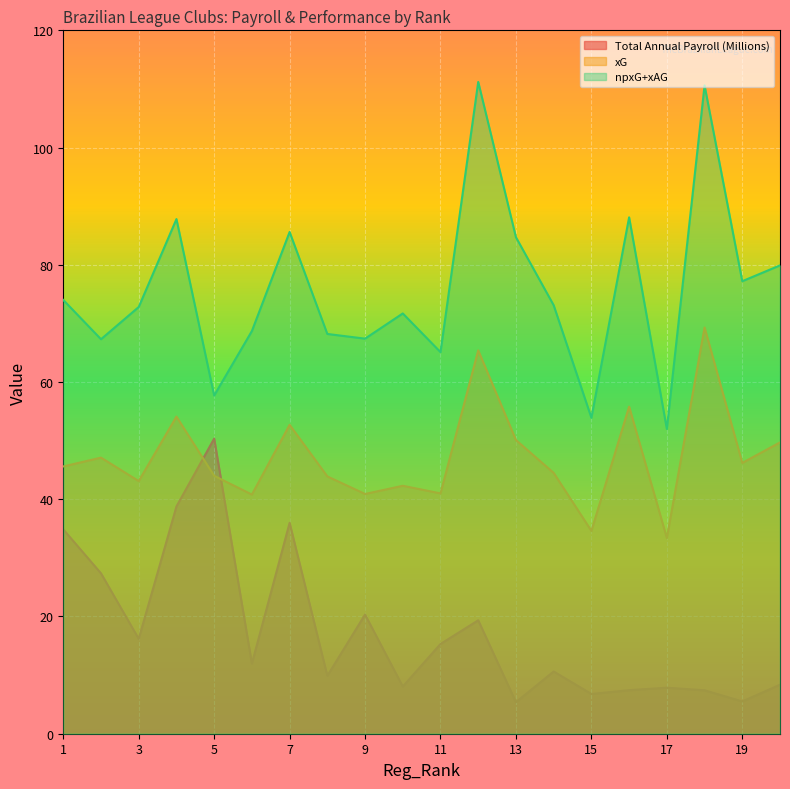

True or false: xG has more than 1 points higher than both neighbors.

True